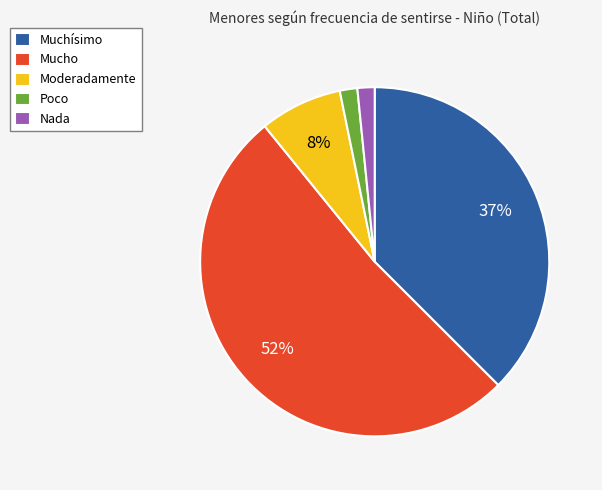

Do Poco and Nada together represent more than half of the pie?

No